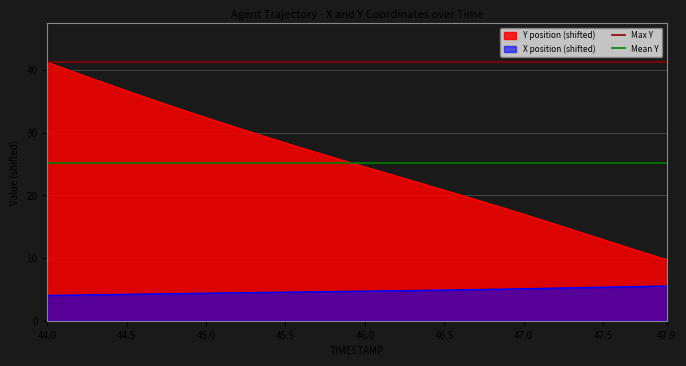

What is the value of the Max Y point at the 2nd from the left?

41.3